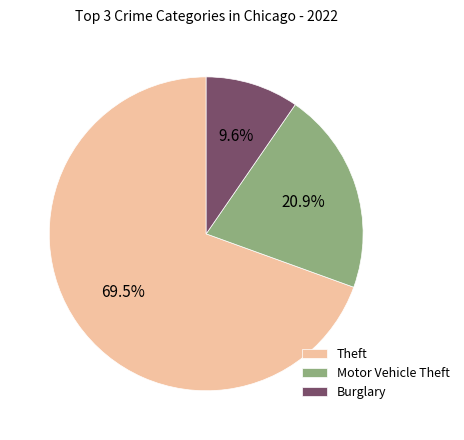

Which has a higher value, Motor Vehicle Theft or Theft?

Theft